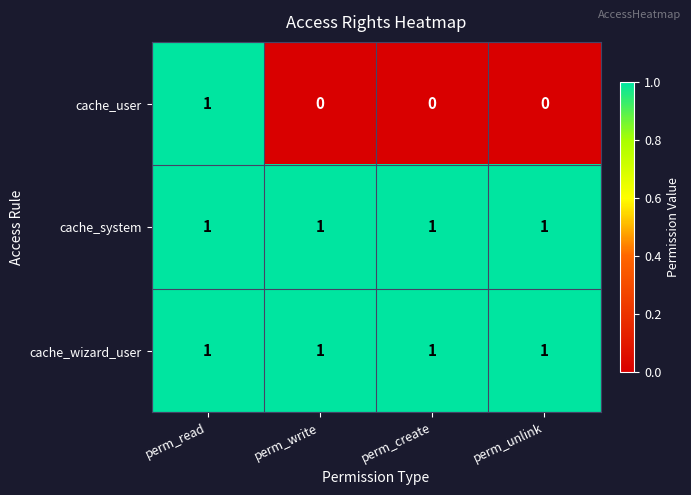

Which series has the largest range (max minus min)?

cache_user